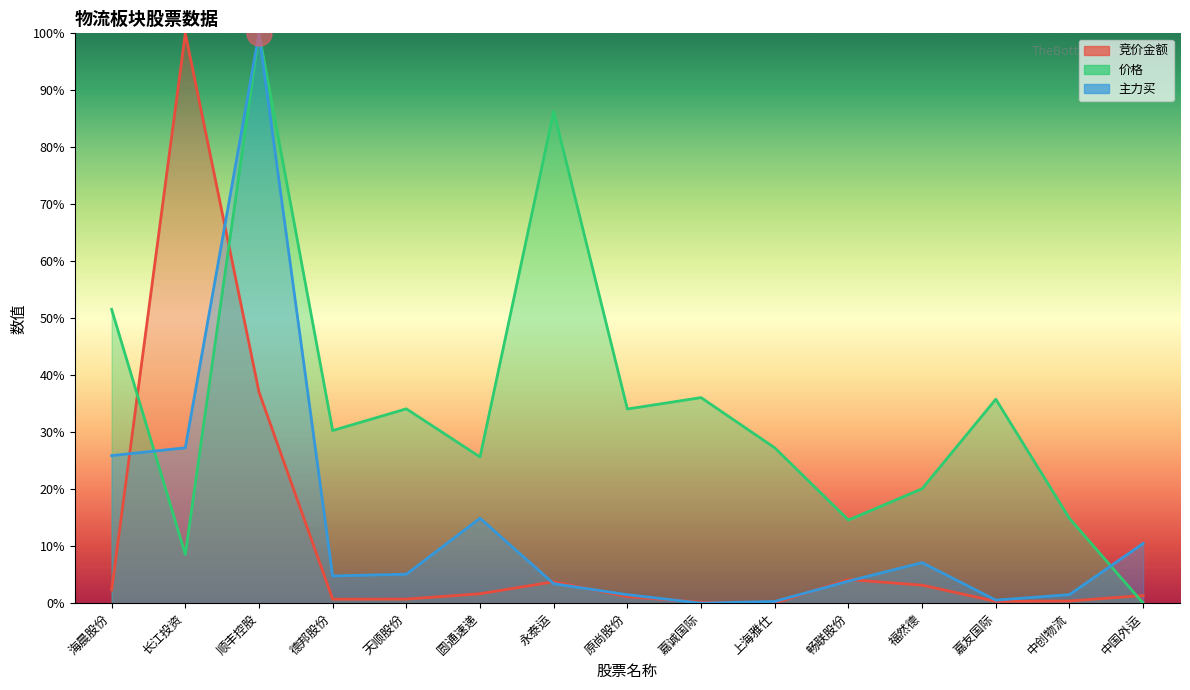

How many data points in 主力买 are above 0?

14